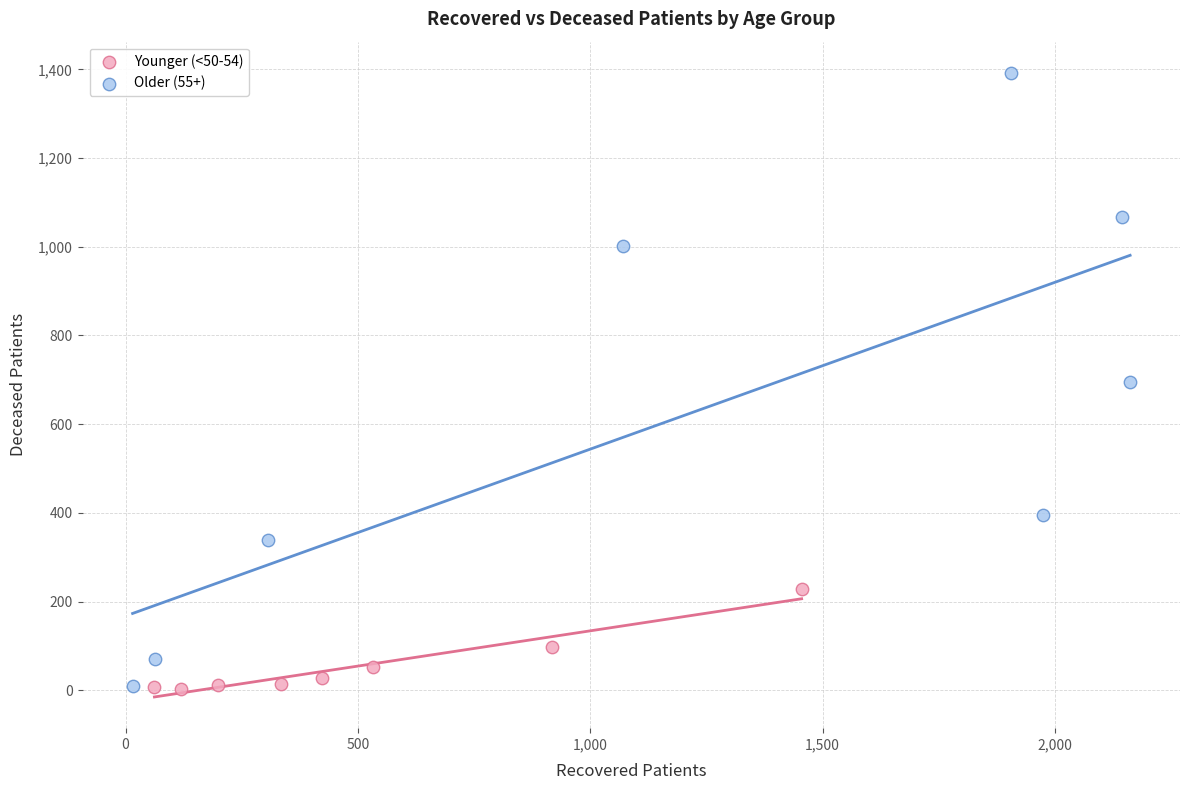

Which series contains the highest Y value?

Older (55+)